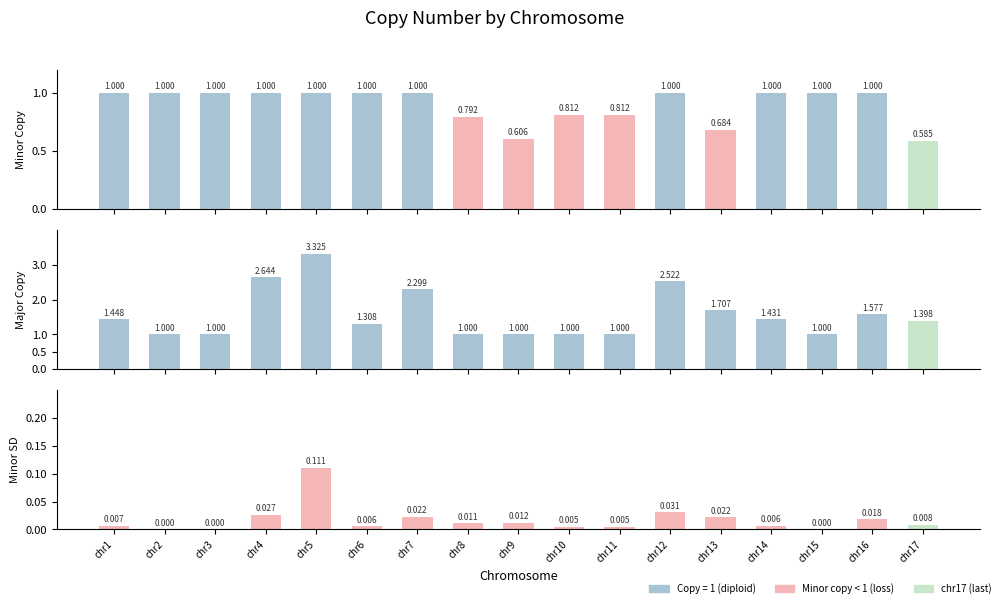

Which series has the largest total across all categories?

Major_copy